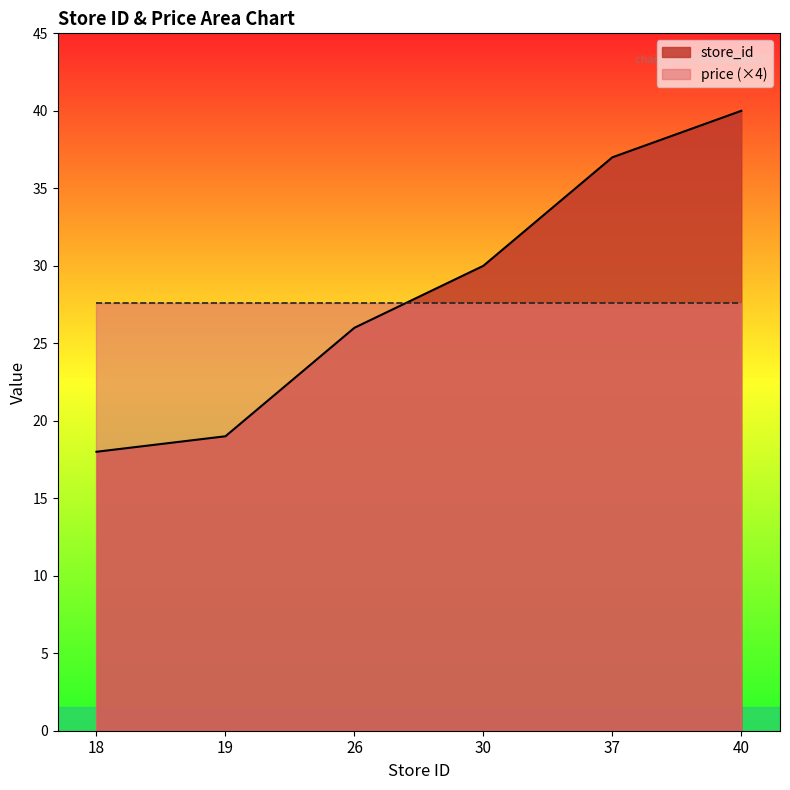

List the labels in order of value, smallest first.

18, 19, 26, 30, 37, 40